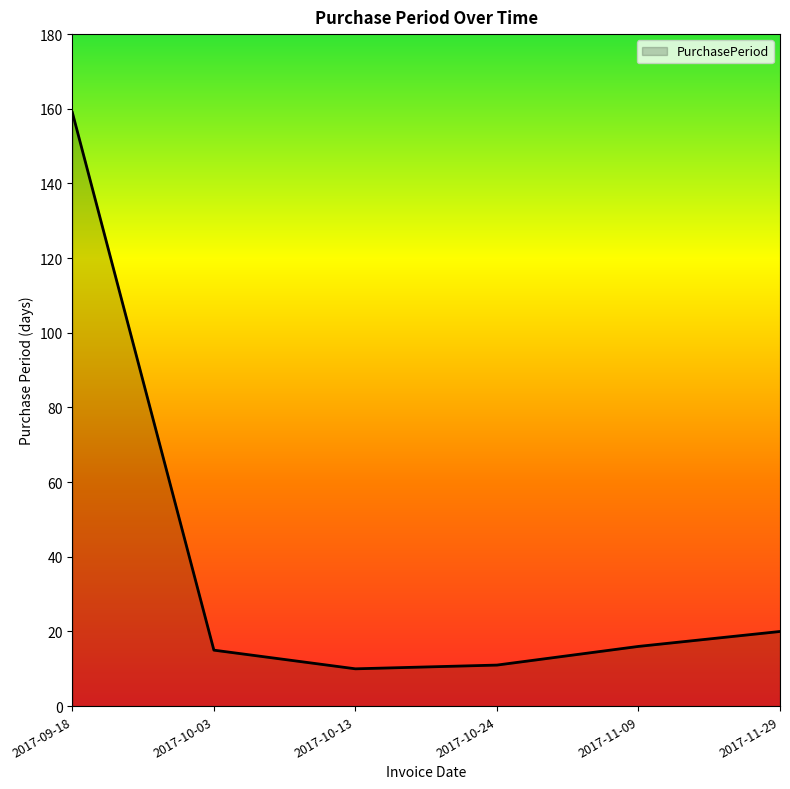

Where is the data nearest to the value 84?

2017-11-29